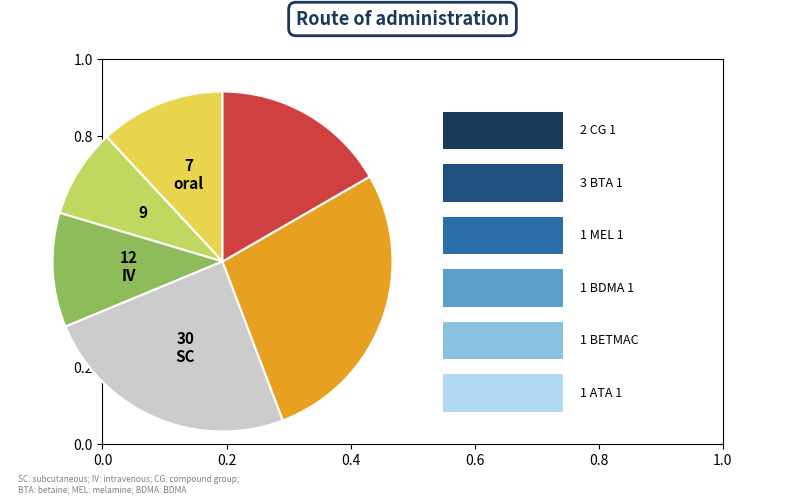

Does any single category account for the majority?

No